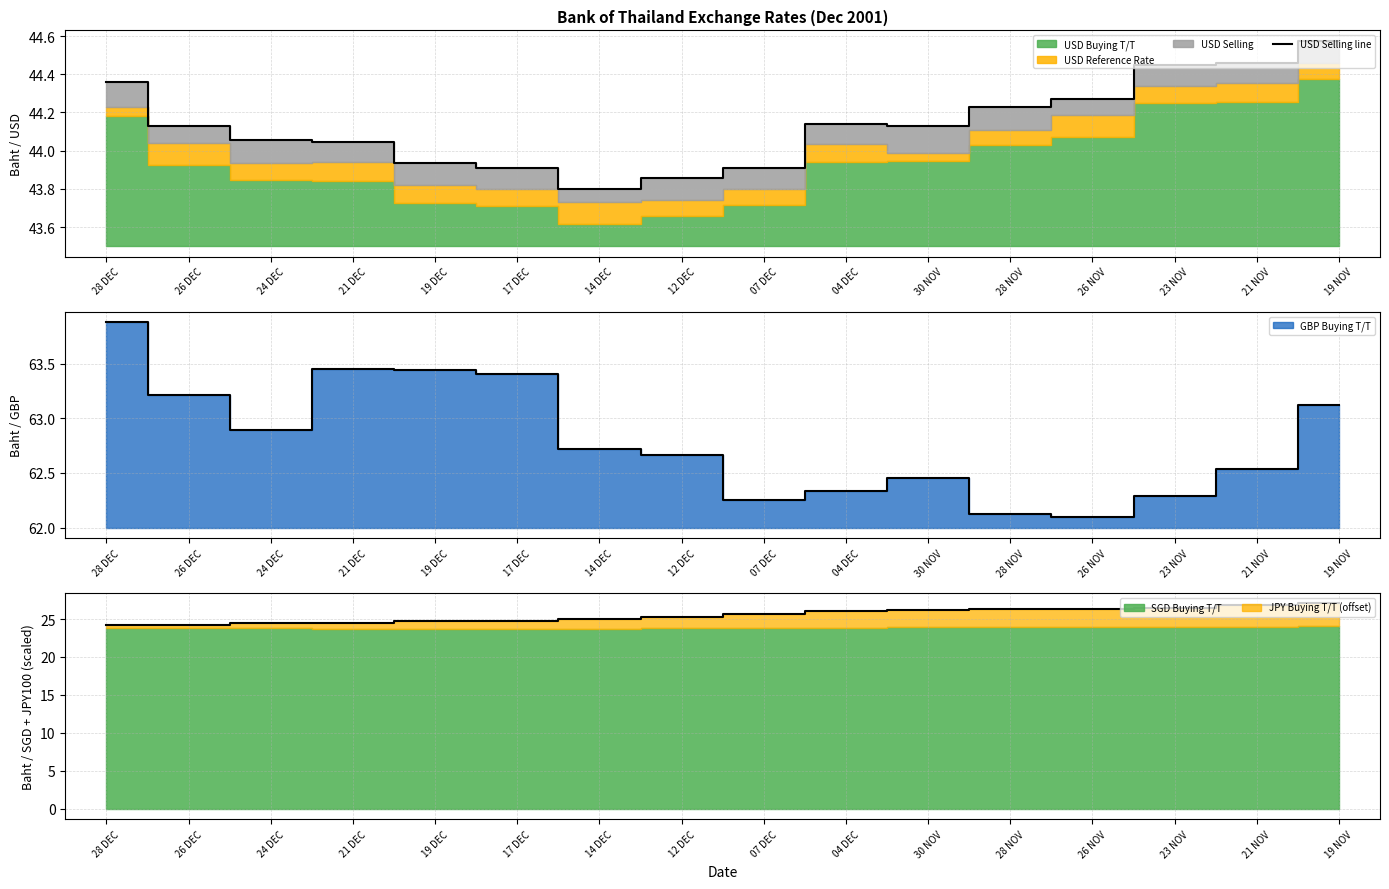

True or false: the data shows 43.9 at 19 DEC.

True